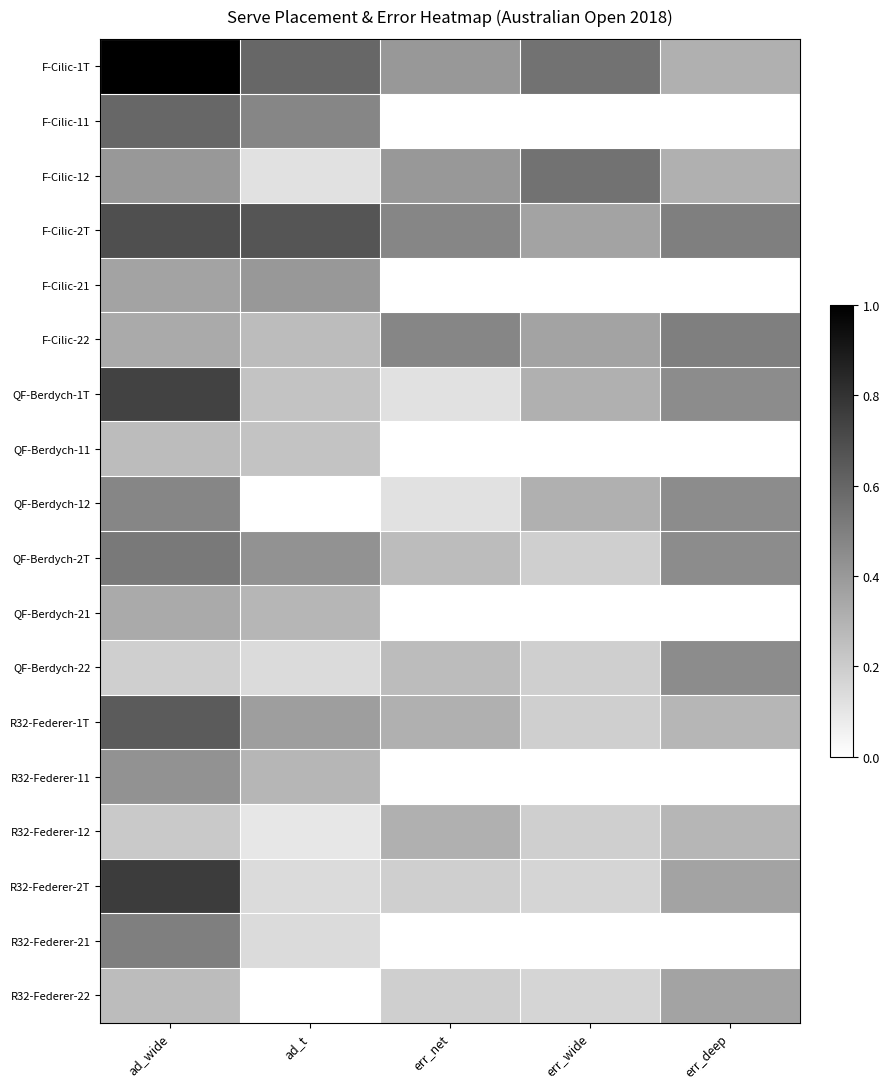

How many categories are shown in the chart?

5